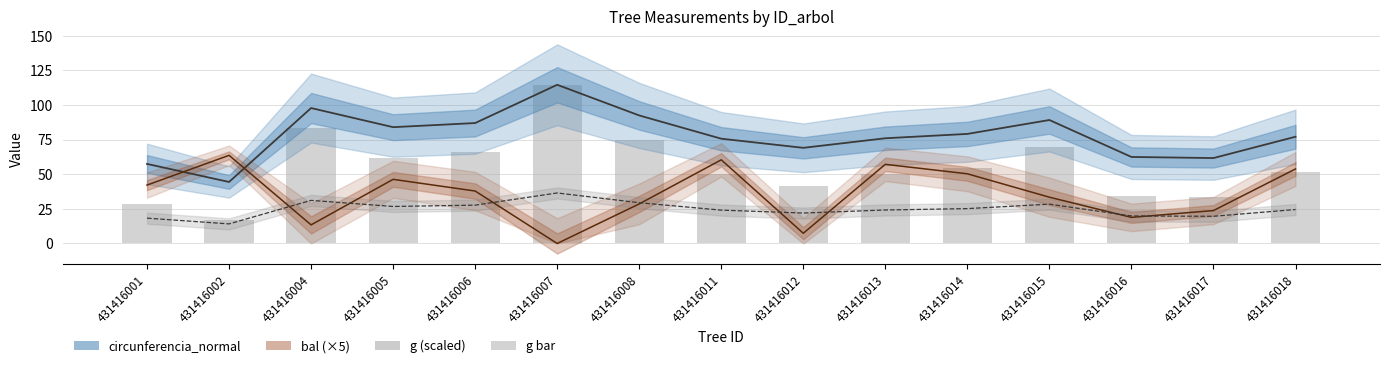

Reading left to right, what are all the values shown in this chart?

circunferencia_normal: 57.5	44.5	97.9	84.0	87.0	114.7	92.5	75.7	69.1	76.0	79.2	89.2	62.5	61.7	77.1
bal (×5): 42.2	63.7	13.4	46.3	37.9	0.0	28.6	60.5	7.4	57.2	50.4	33.5	18.9	23.8	53.8
dbh: 18.3	14.2	31.1	26.8	27.7	36.5	29.4	24.1	22.0	24.2	25.2	28.4	19.9	19.6	24.6
g (scaled): 28.8	17.2	83.5	61.6	66.0	114.7	74.7	50.0	41.7	50.4	54.7	69.4	34.1	33.2	51.9